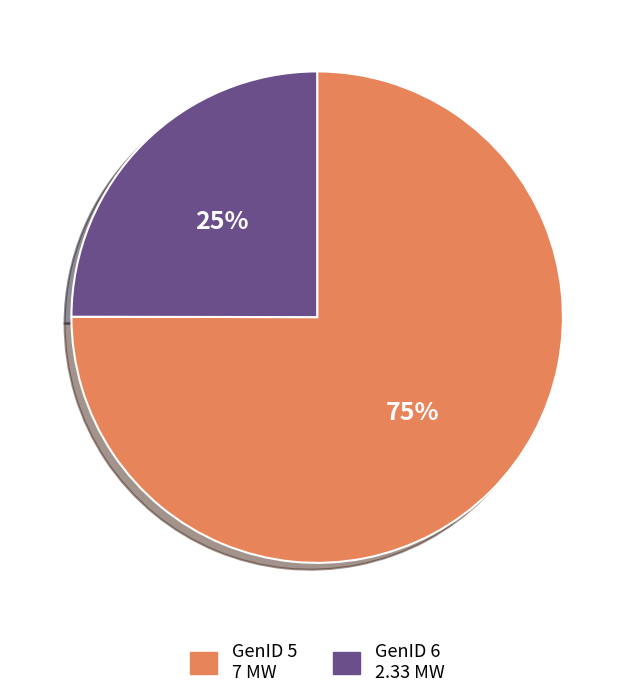

To the nearest percent, what is the average slice percentage?

50%